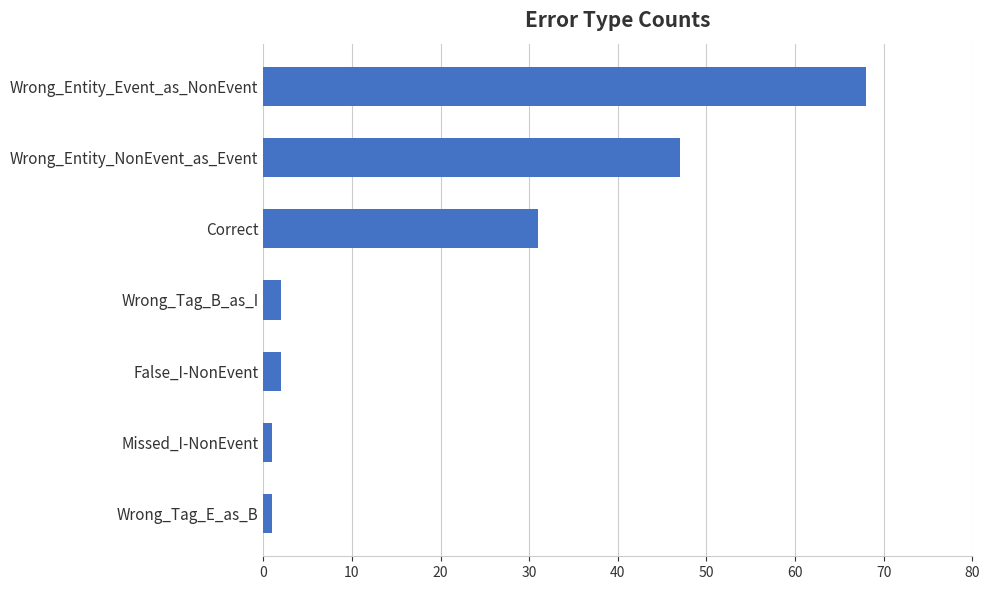

The value at Wrong_Entity_NonEvent_as_Event is 47. True or false?

True